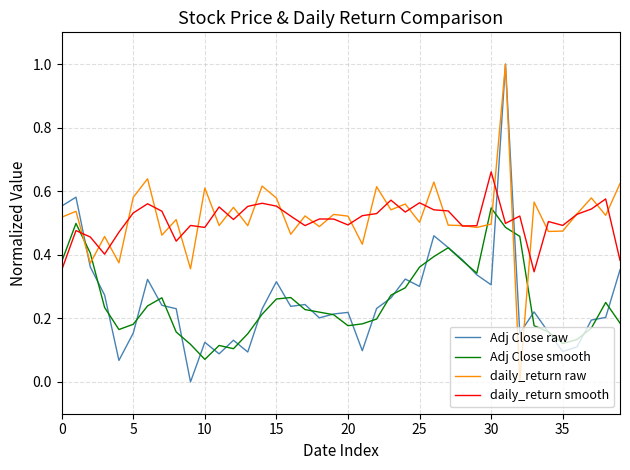

What is the maximum value for daily_return raw?

1.0